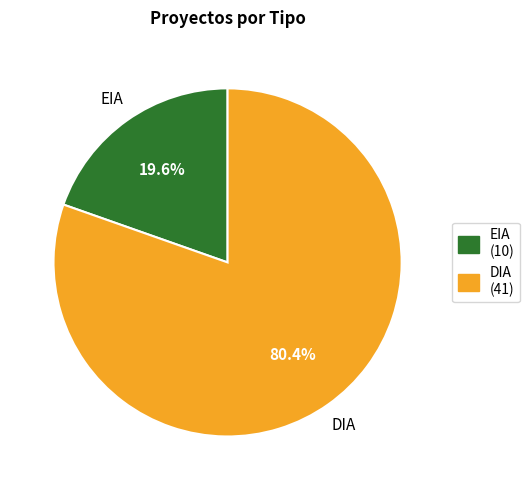

To the nearest percent, what percentage of the pie is DIA?

80%